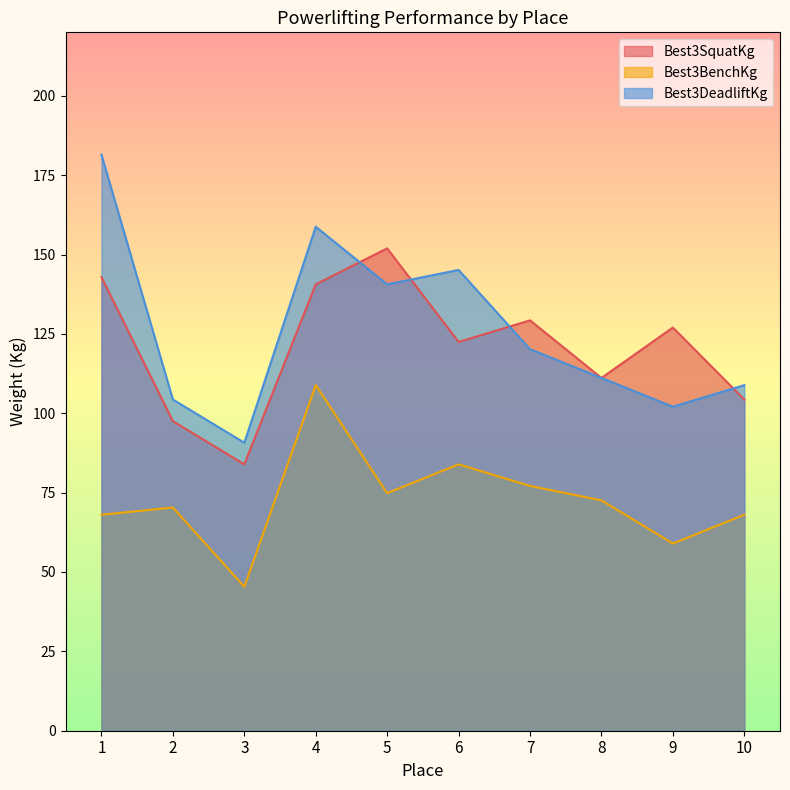

How many interior local peaks does the Best3DeadliftKg series have?

2